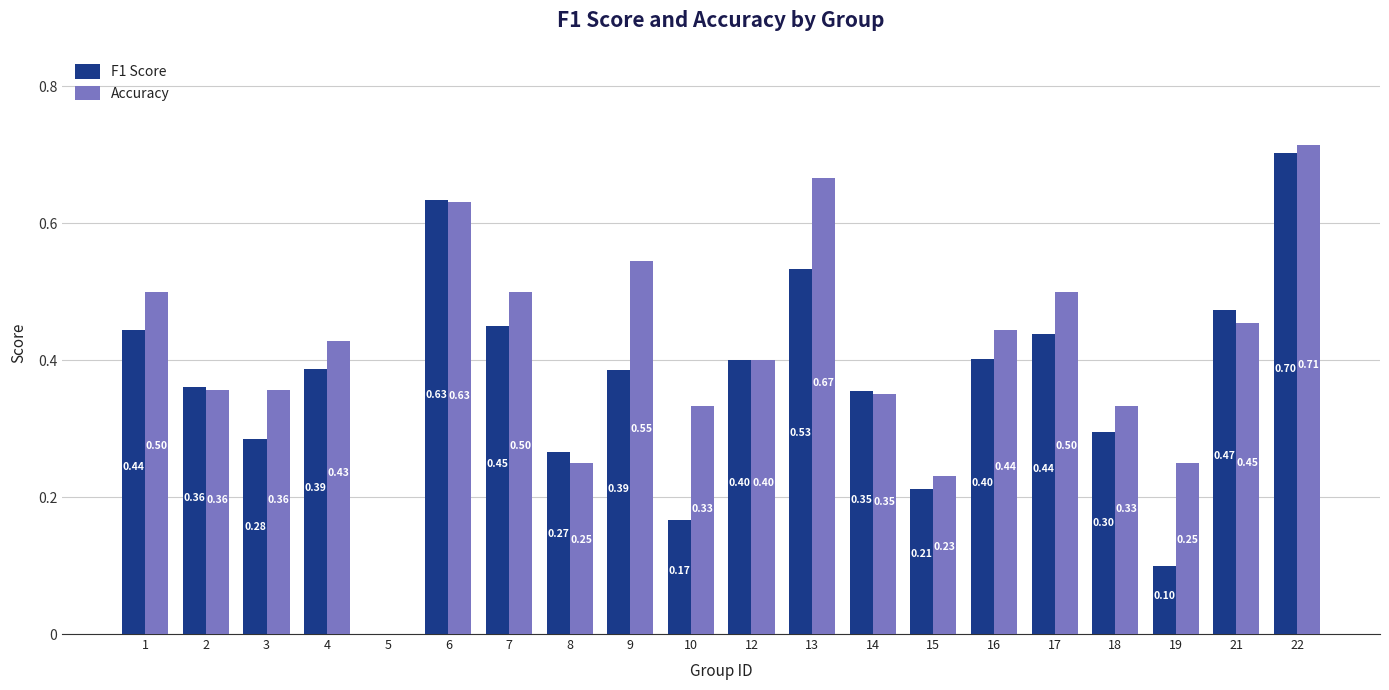

What is the sum of all Accuracy values?

8.2